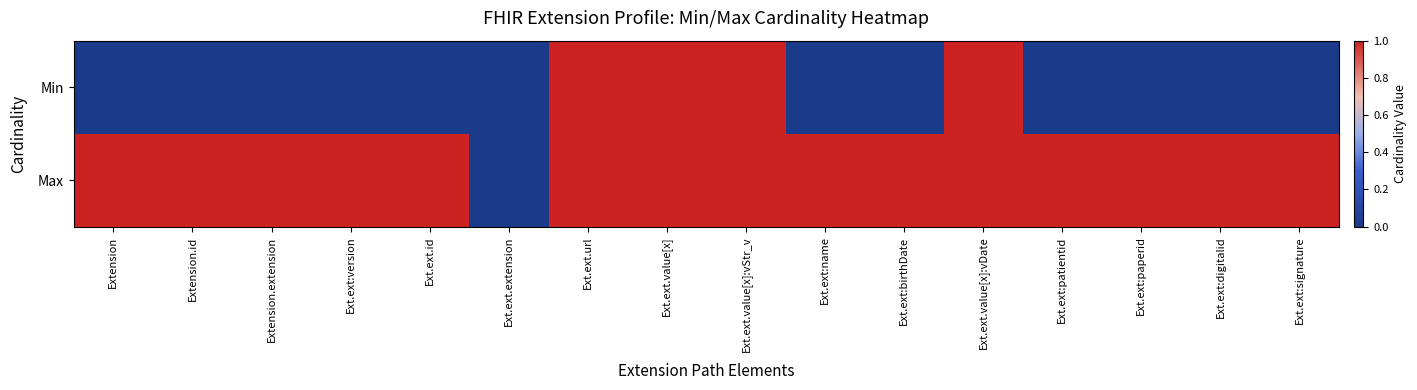

Which series has the largest total across all categories?

Max